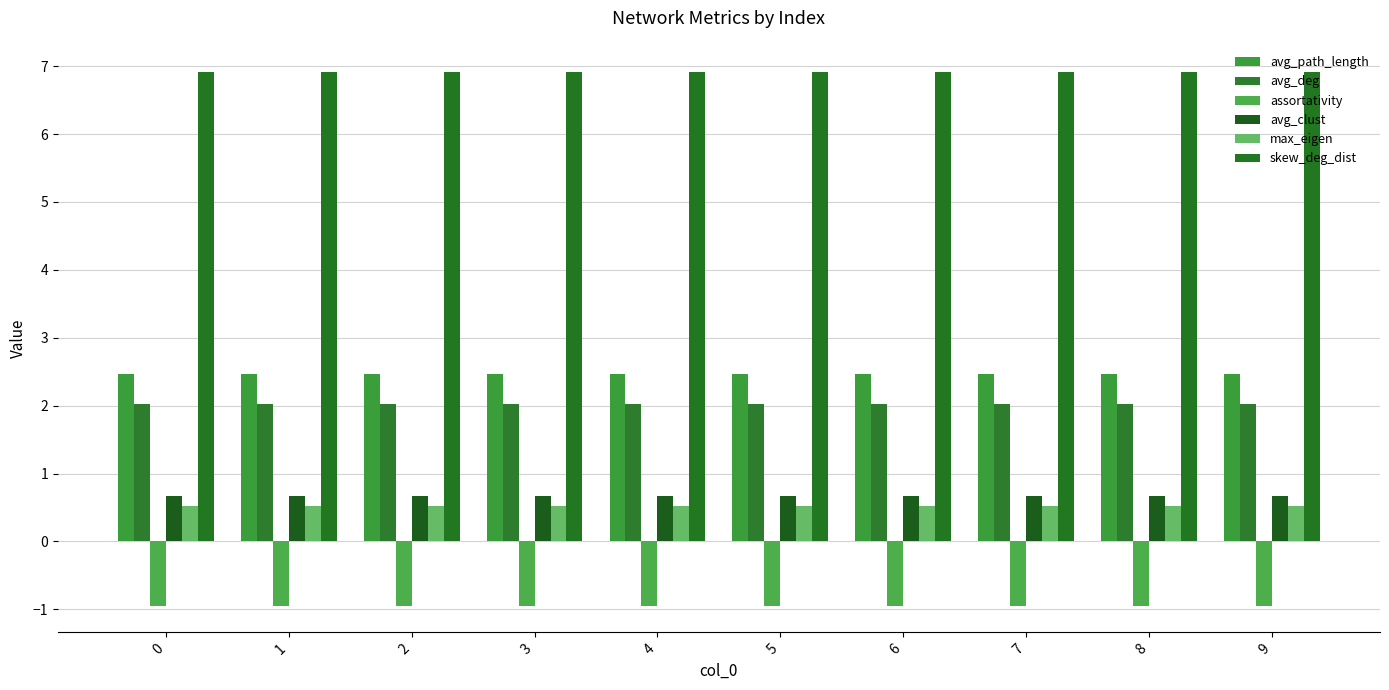

How many series are shown in this chart?

6